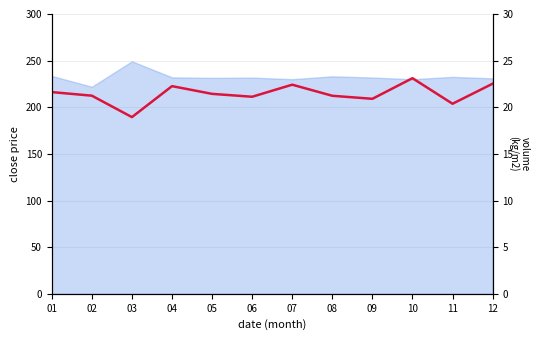

What is the difference between the values at 03 and 08?

2.3